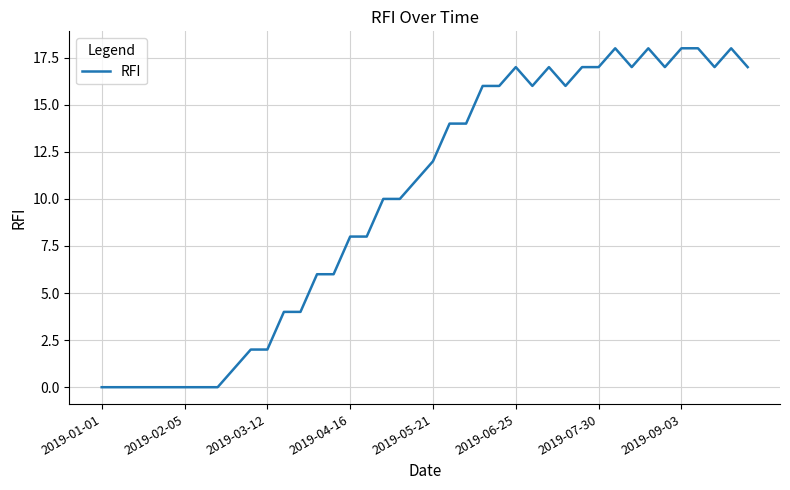

Reading left to right, transcribe all the data shown in this chart.

0	0	0	0	0	0	0	0	1	2	2	4	4	6	6	8	8	10	10	11	12	14	14	16	16	17	16	17	16	17	17	18	17	18	17	18	18	17	18	17